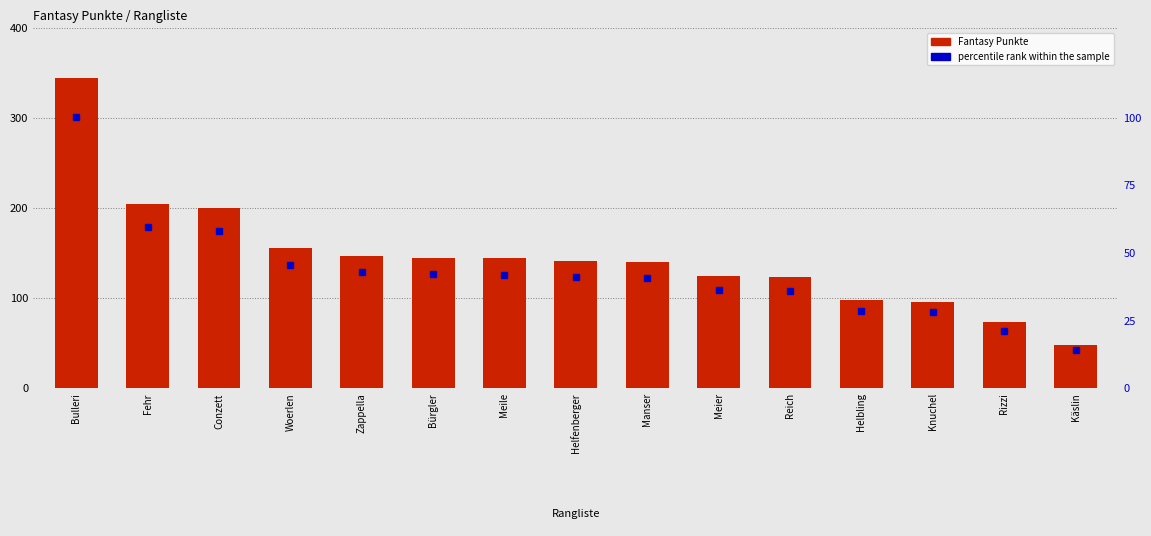

Reading right to left, extract all data points from this chart.

Fantasy Punkte: 48.0	73.0	96.0	98.0	123.0	125.0	140.0	141.0	144.0	145.0	147.0	156.0	200.0	205.0	344.0
percentile rank within the sample: 14.0	21.2	27.9	28.5	35.8	36.3	40.7	41.0	41.9	42.2	42.7	45.3	58.1	59.6	100.0